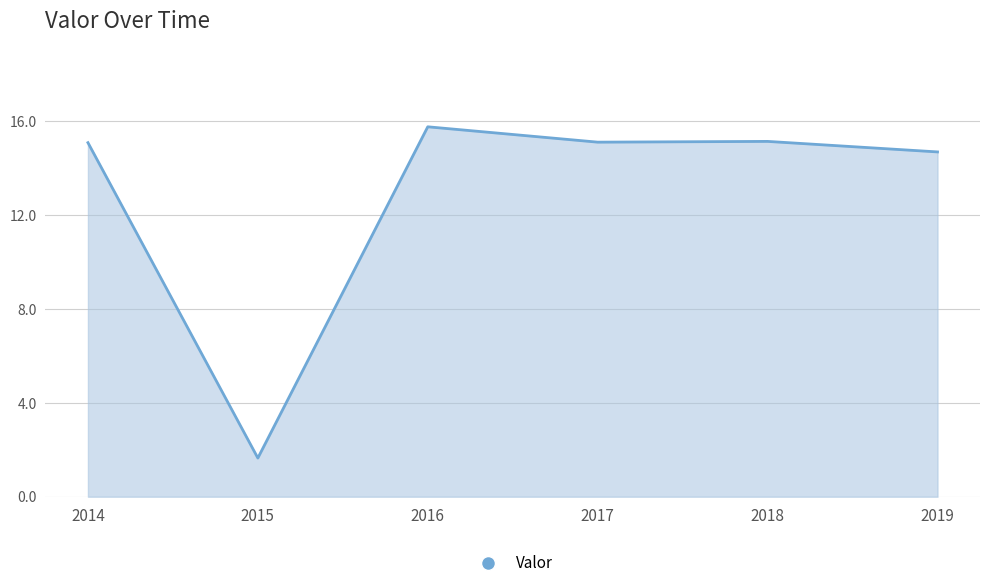

What is the ratio of the value at 2018 to the value at 2017?

1.0